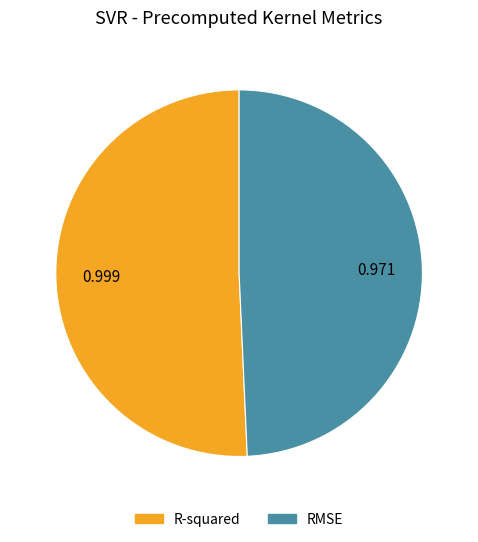

True or false: R-squared accounts for 65% of the total.

False